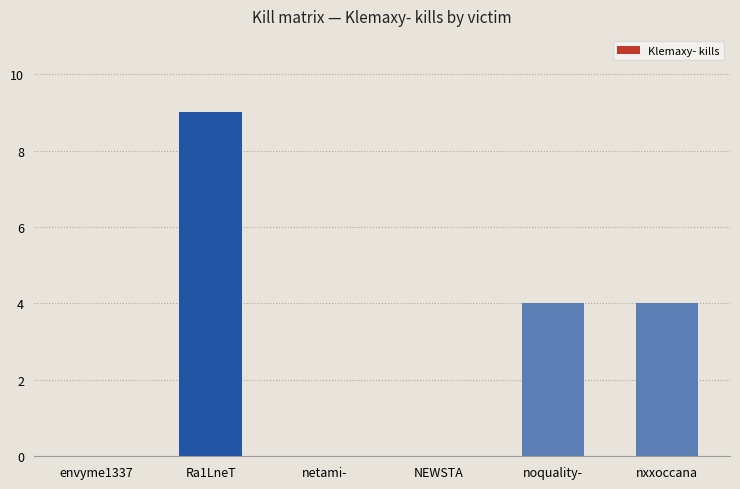

What is the sum of the values at Ra1LneT and noquality-?

13